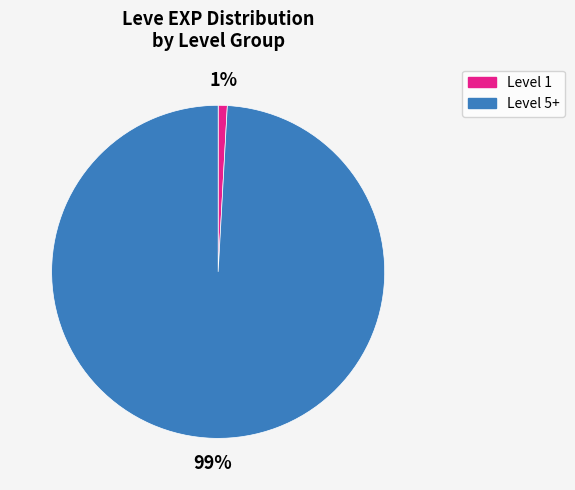

Rank the categories by value from lowest to highest.

Level 1, Level 5+